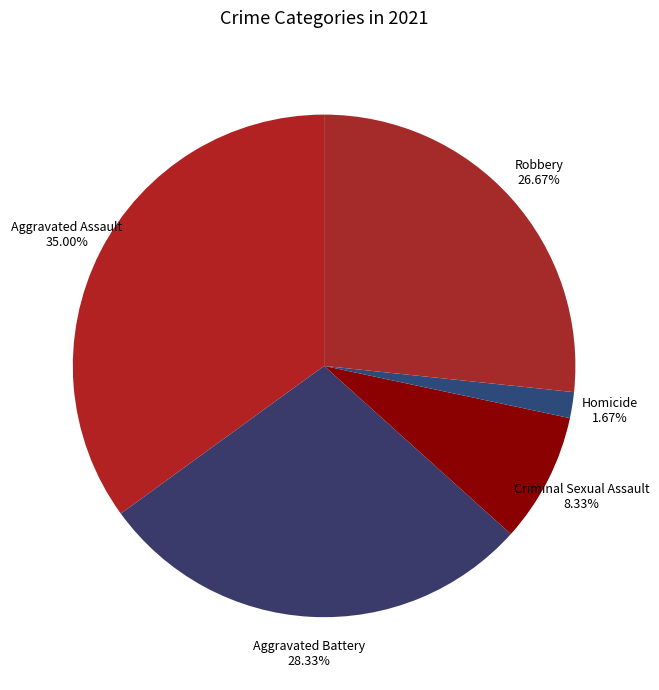

What is the smallest slice in the pie chart?

Homicide